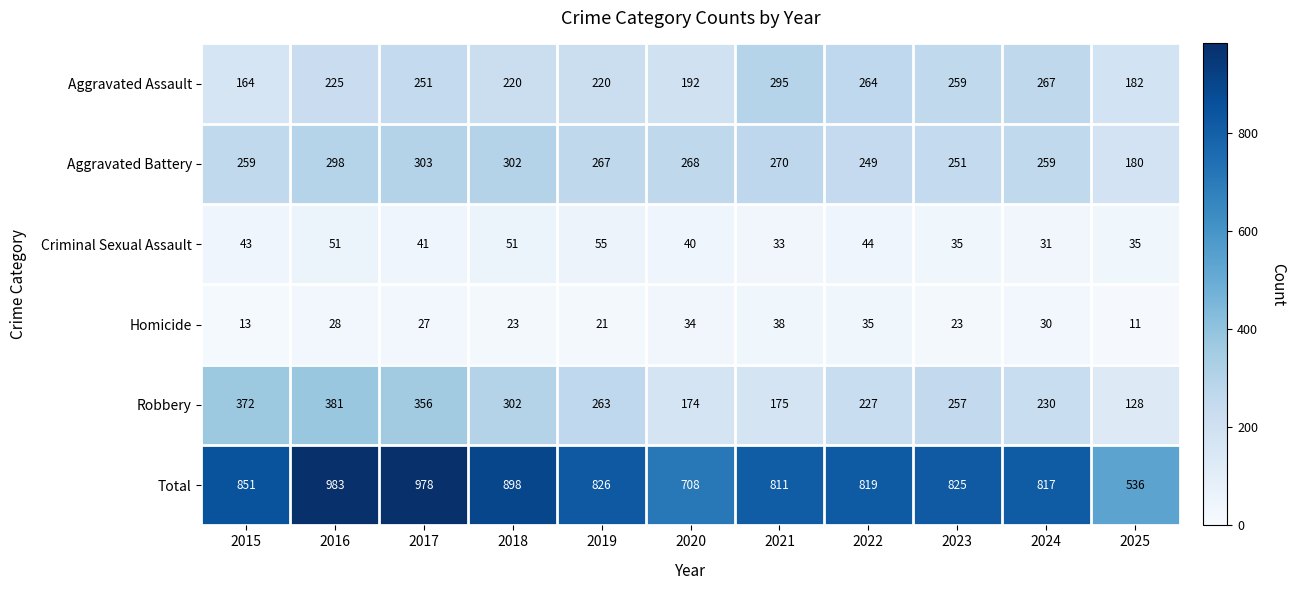

At 2022, list the series in order from largest to smallest.

Total, Aggravated Assault, Aggravated Battery, Robbery, Criminal Sexual Assault, Homicide